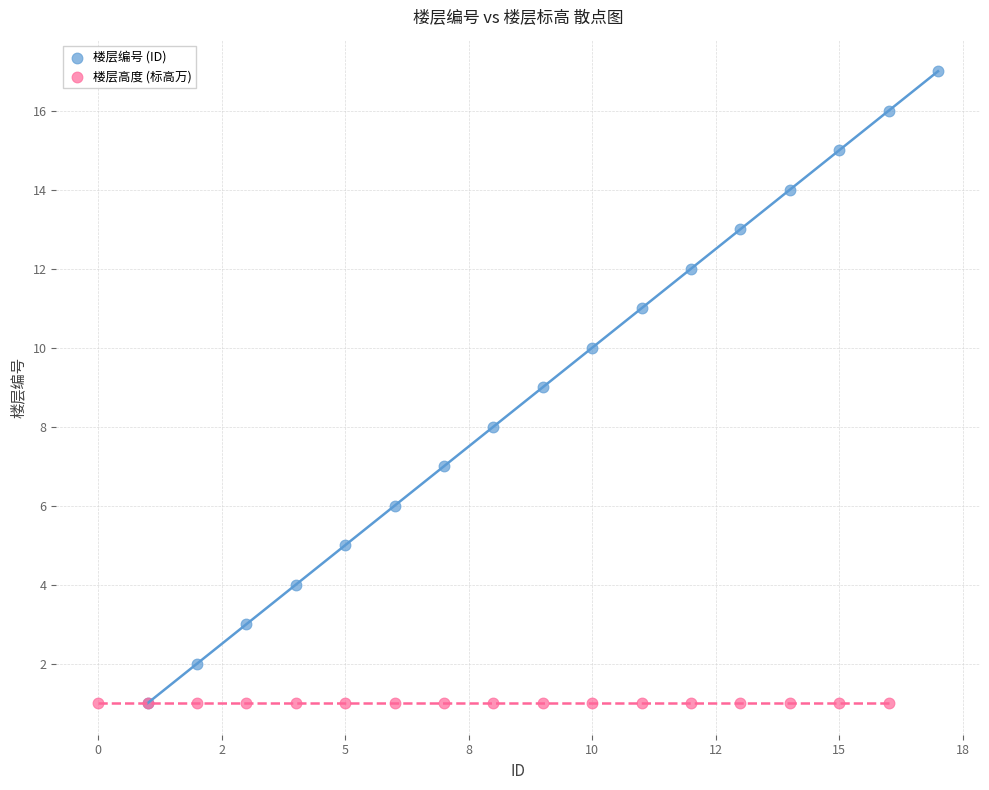

Which series reaches the maximum Y coordinate?

楼层编号 (ID)